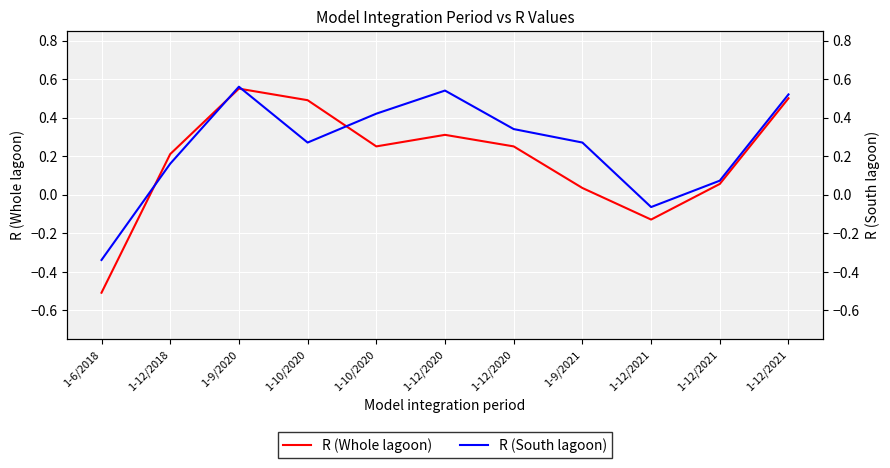

At which label does R (Whole lagoon) reach its peak?

1-9/2020